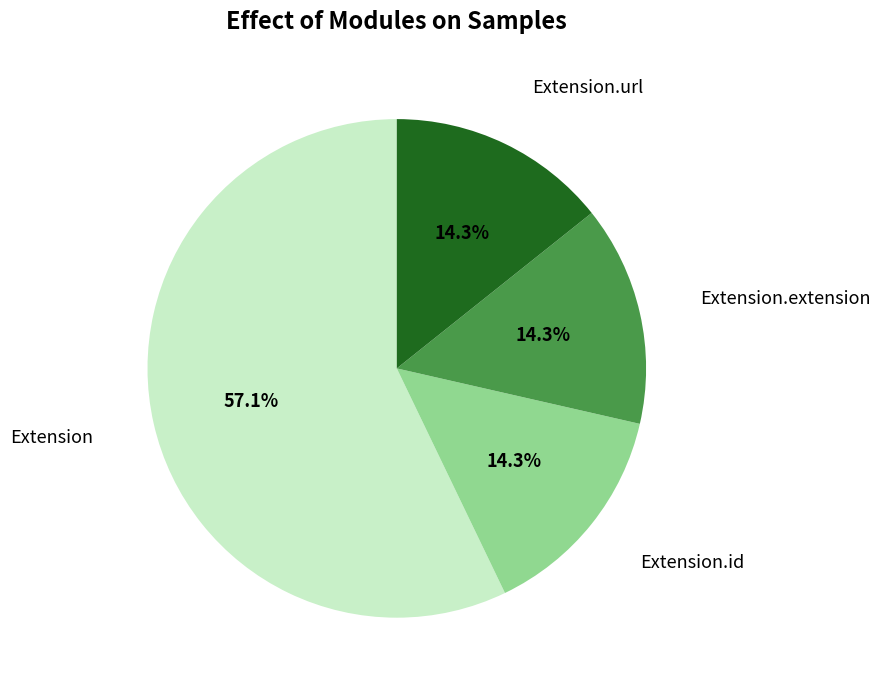

What is the largest slice in the pie chart?

Extension